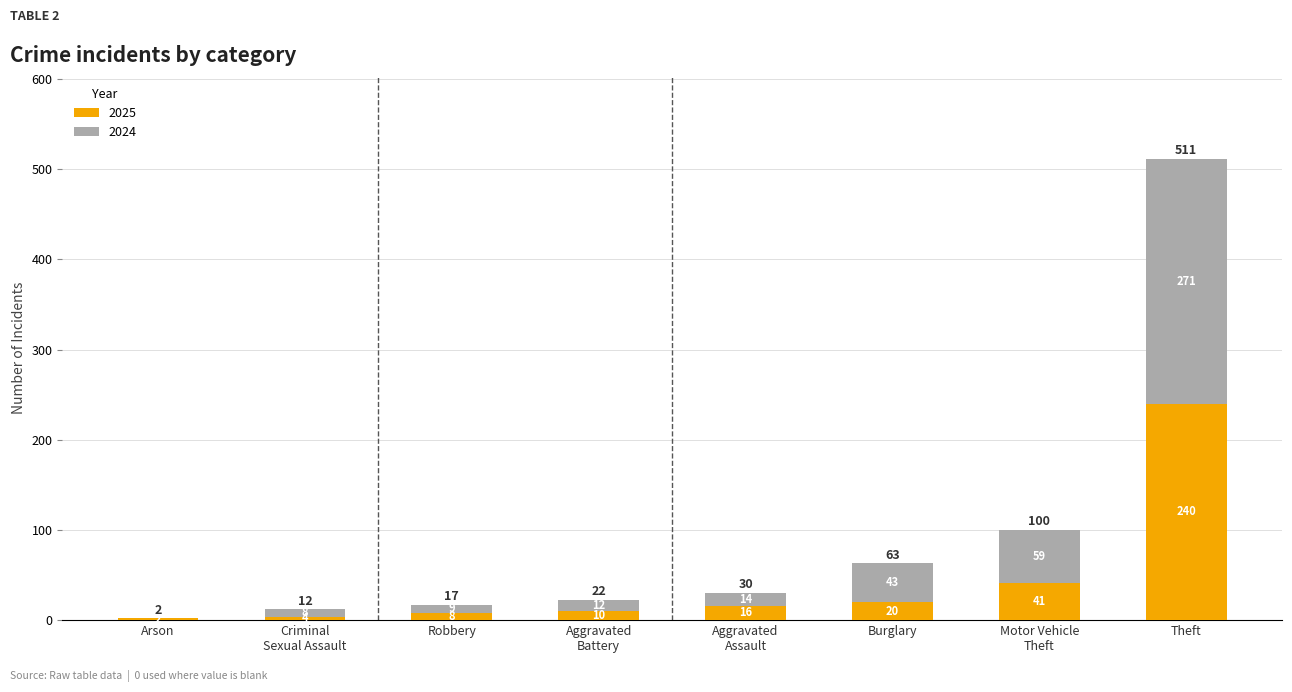

At which category is the sum across all series the highest?

Theft